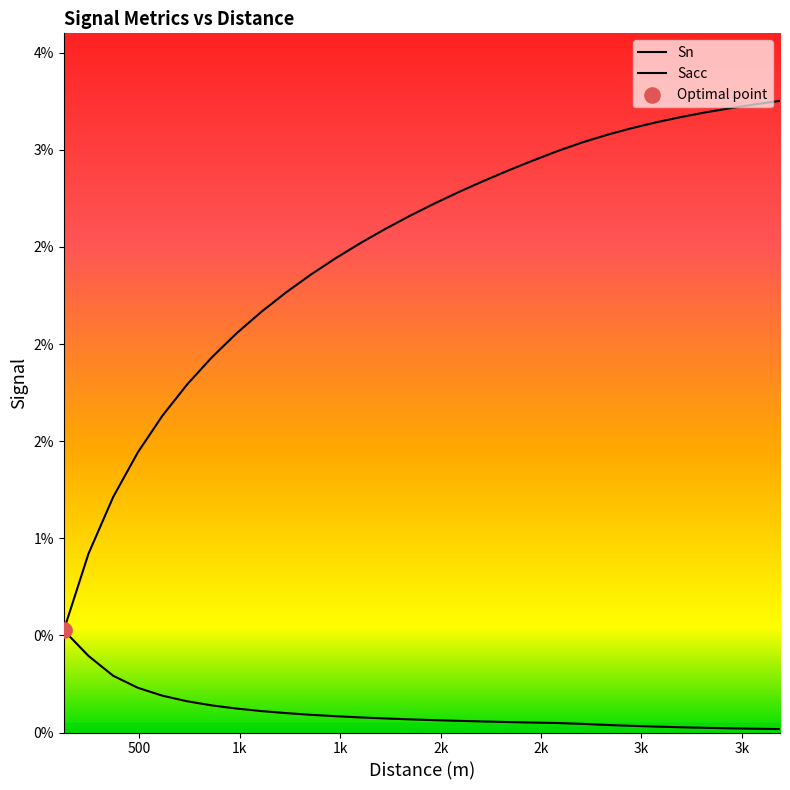

Is the value of Sn at 984 greater than the value of Sacc at 3444?

No